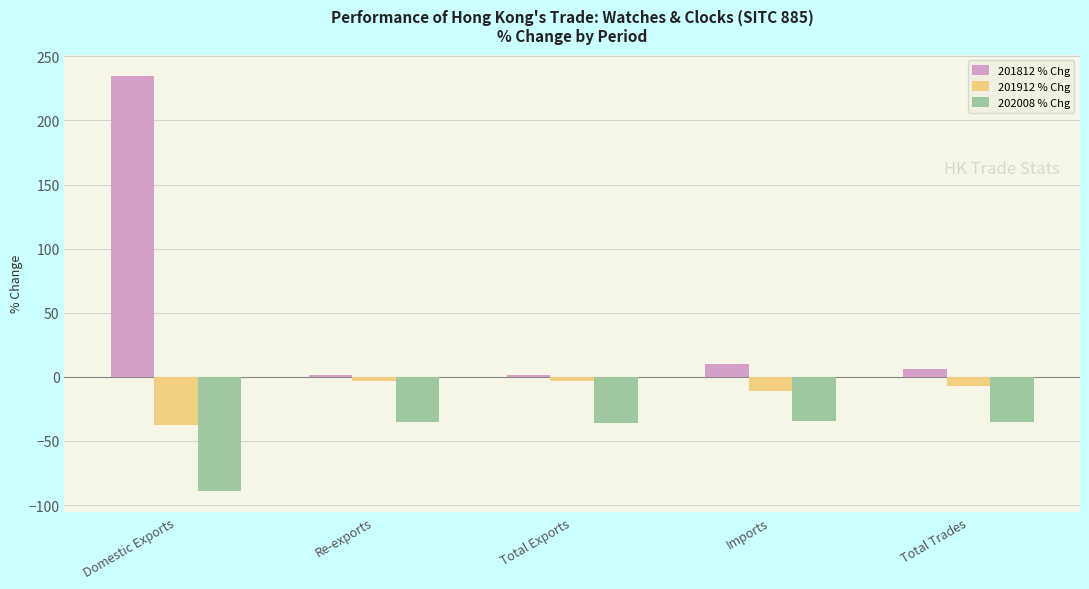

What are all the series names shown in the legend?

201812 % Chg, 201912 % Chg, 202008 % Chg